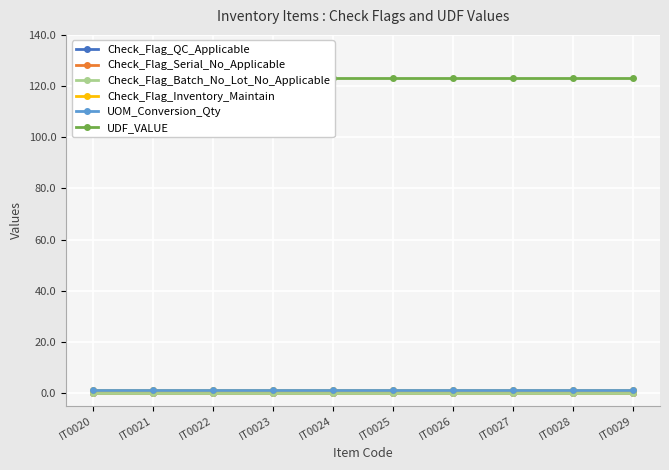

Which series has the widest spread of values?

Check_Flag_QC_Applicable